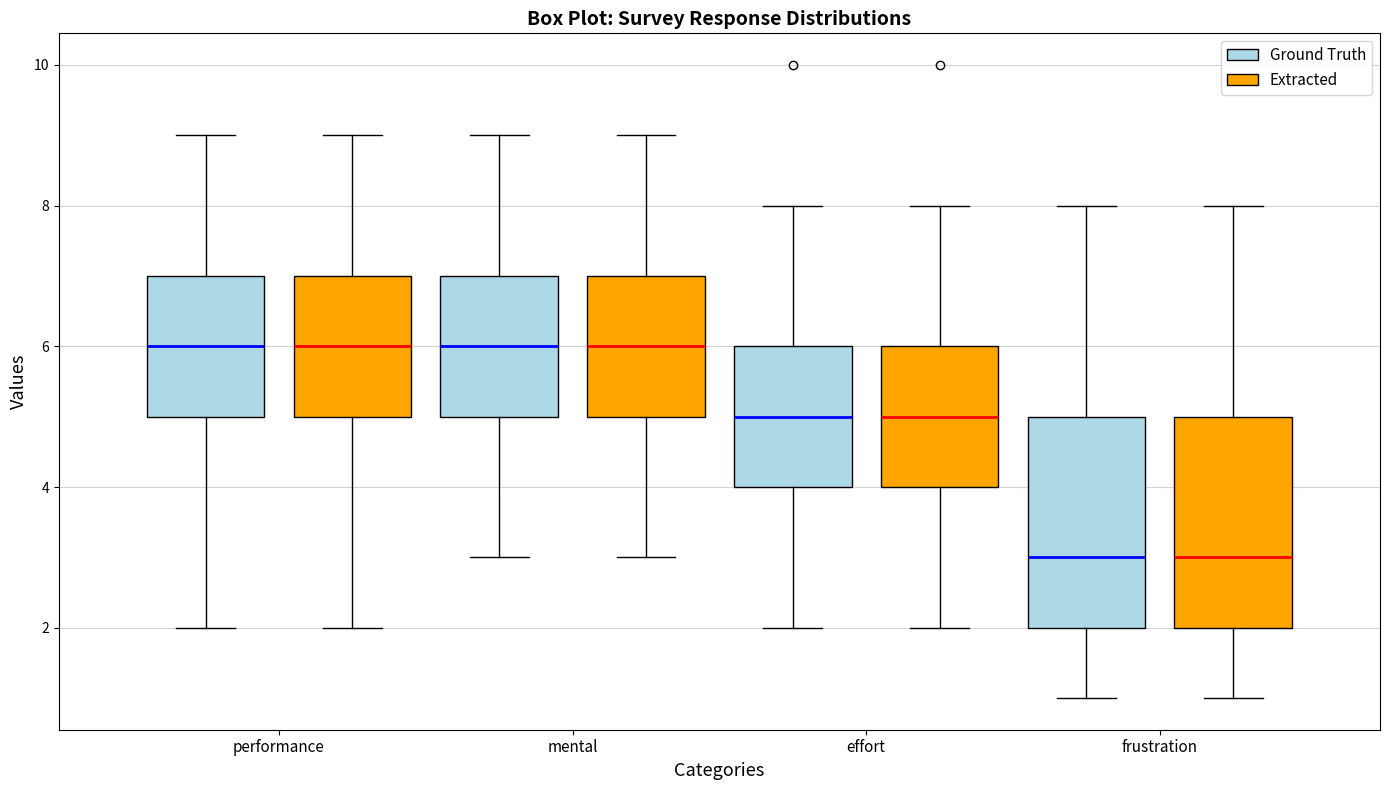

Reading left to right, transcribe this box plot: for each box, give where its median line is, the range the box spans, and where its two whiskers end, as read against the y-axis. The values are not printed on the chart, so give them approximately, as read against the axis.

performance (Ground Truth): median 6, box 5 to 7, whiskers 2 to 9
performance (Extracted): median 6, box 5 to 7, whiskers 2 to 9
mental (Ground Truth): median 6, box 5 to 7, whiskers 3 to 9
mental (Extracted): median 6, box 5 to 7, whiskers 3 to 9
effort (Ground Truth): median 5, box 4 to 6, whiskers 2 to 8
effort (Extracted): median 5, box 4 to 6, whiskers 2 to 8
frustration (Ground Truth): median 3, box 2 to 5, whiskers 1 to 8
frustration (Extracted): median 3, box 2 to 5, whiskers 1 to 8